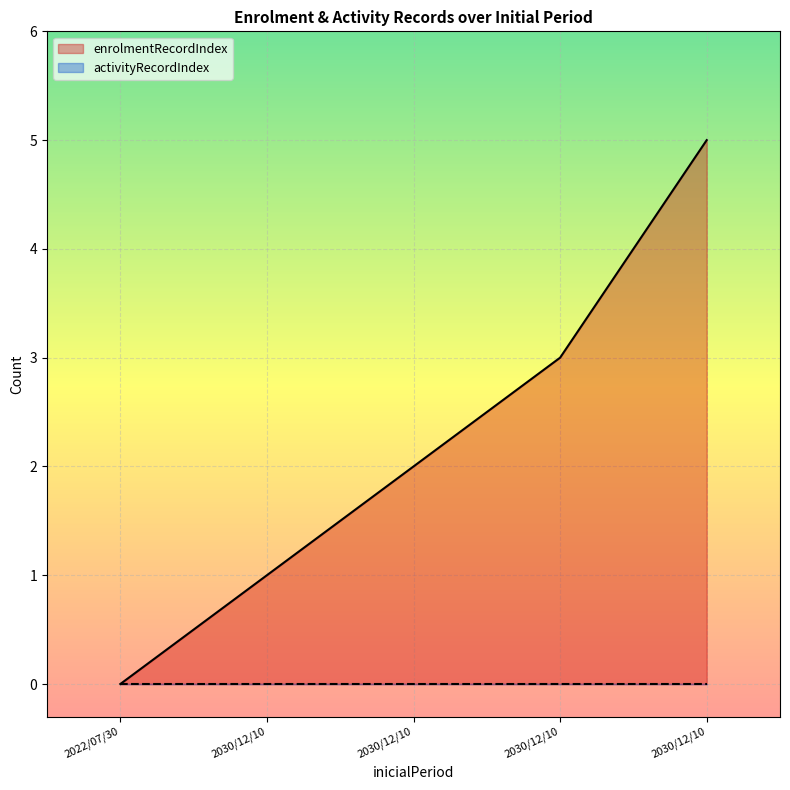

How many values are below 2?

2